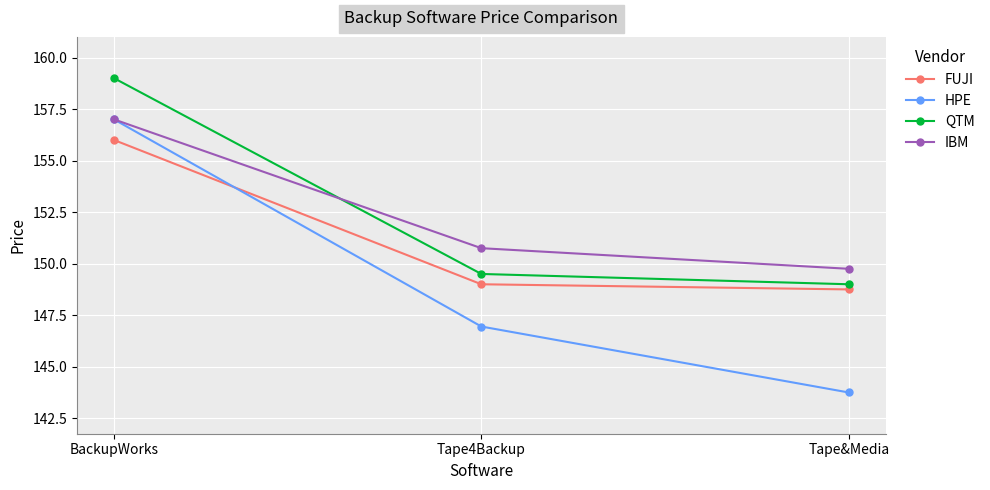

What is the difference between the second highest and minimum values in the HPE series?

3.2